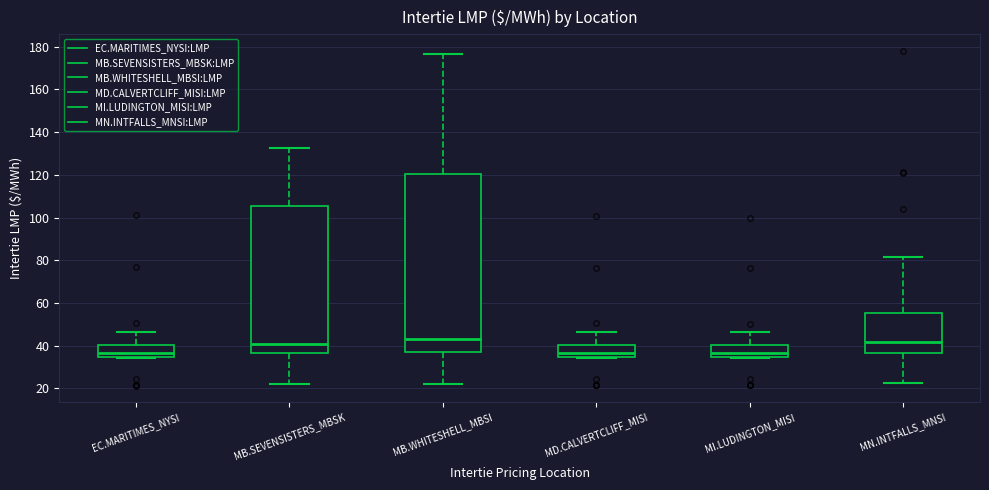

Reading left to right, read every box against the y-axis: the position of its median line, the range the box covers, and the ends of its whiskers. The values are not printed on the chart, so give them approximately, as read against the axis.

EC.MARITIMES_NYSI: median 36, box 34 to 40, whiskers 34 to 46
MB.SEVENSISTERS_MBSK: median 40, box 36 to 106, whiskers 22 to 132
MB.WHITESHELL_MBSI: median 44, box 38 to 120, whiskers 22 to 176
MD.CALVERTCLIFF_MISI: median 36, box 34 to 40, whiskers 34 to 46
MI.LUDINGTON_MISI: median 36, box 34 to 40, whiskers 34 to 46
MN.INTFALLS_MNSI: median 42, box 36 to 56, whiskers 22 to 82